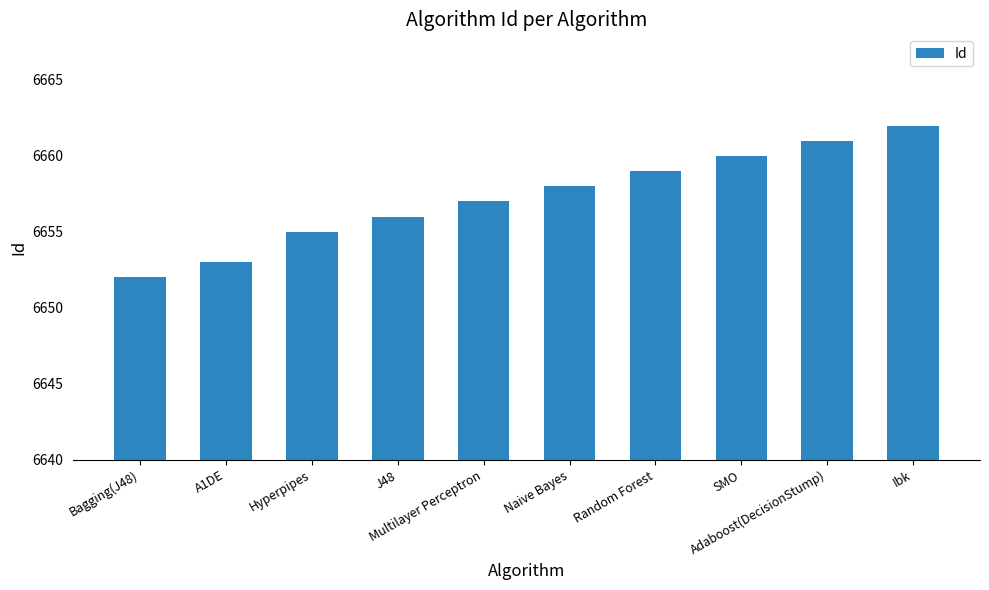

At which category does the chart reach its peak across all series?

Ibk